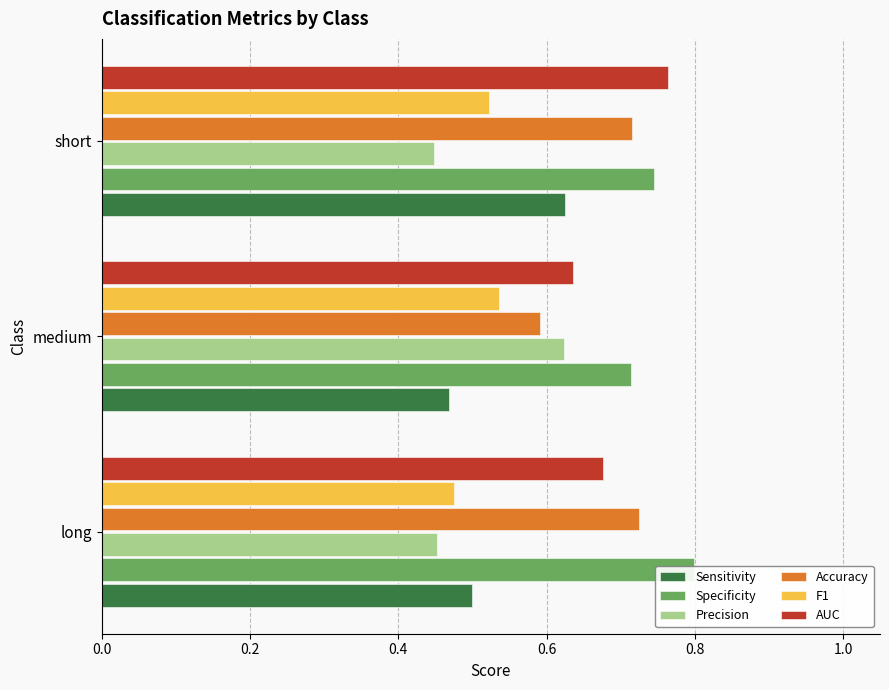

What is the sum of the AUC values at 0.0 and 0.4?

1.4